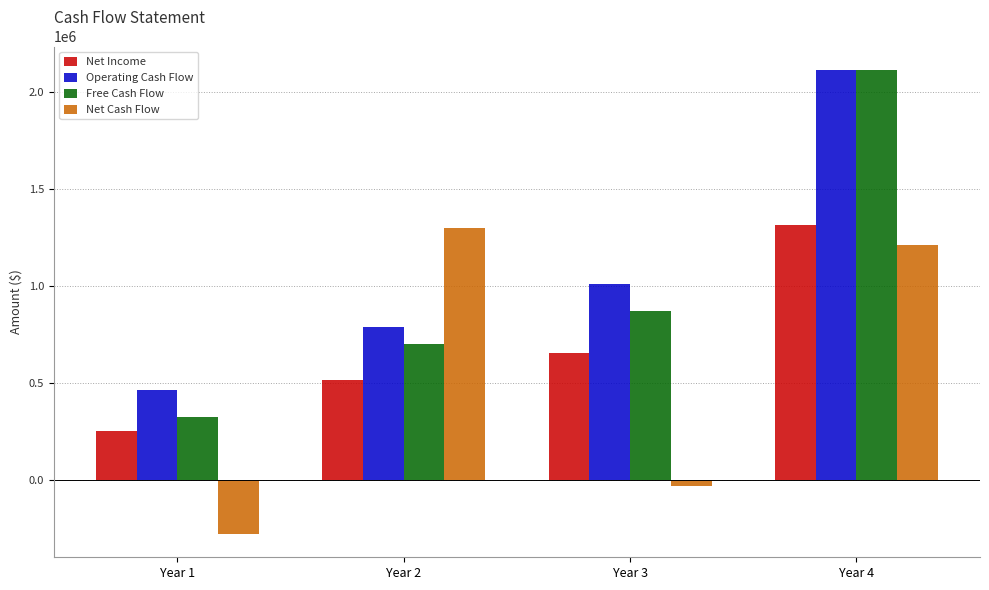

List the series in order of their overall mean, highest first.

Operating Cash Flow, Free Cash Flow, Net Income, Net Cash Flow